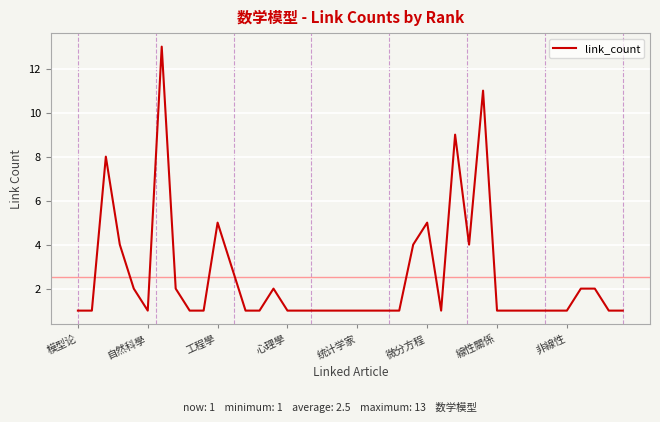

What is the difference between the maximum and minimum values?

12